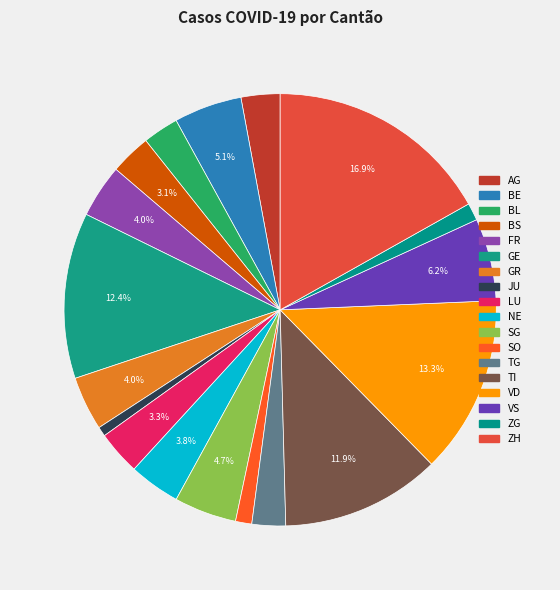

How many slices are in this pie chart?

18